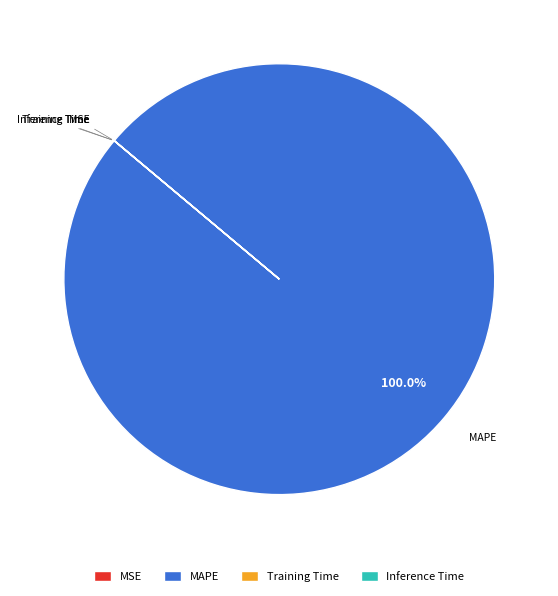

What is the largest slice in the pie chart?

MAPE